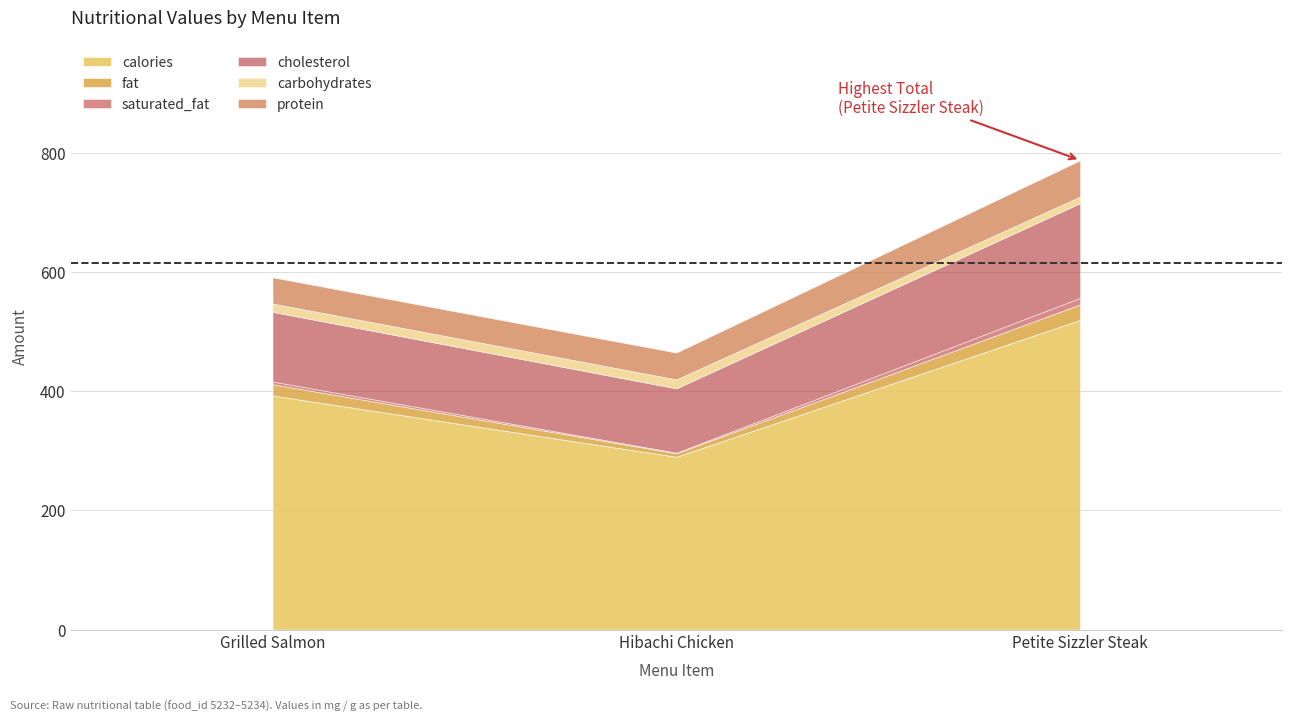

Count the number of categories in the chart.

3